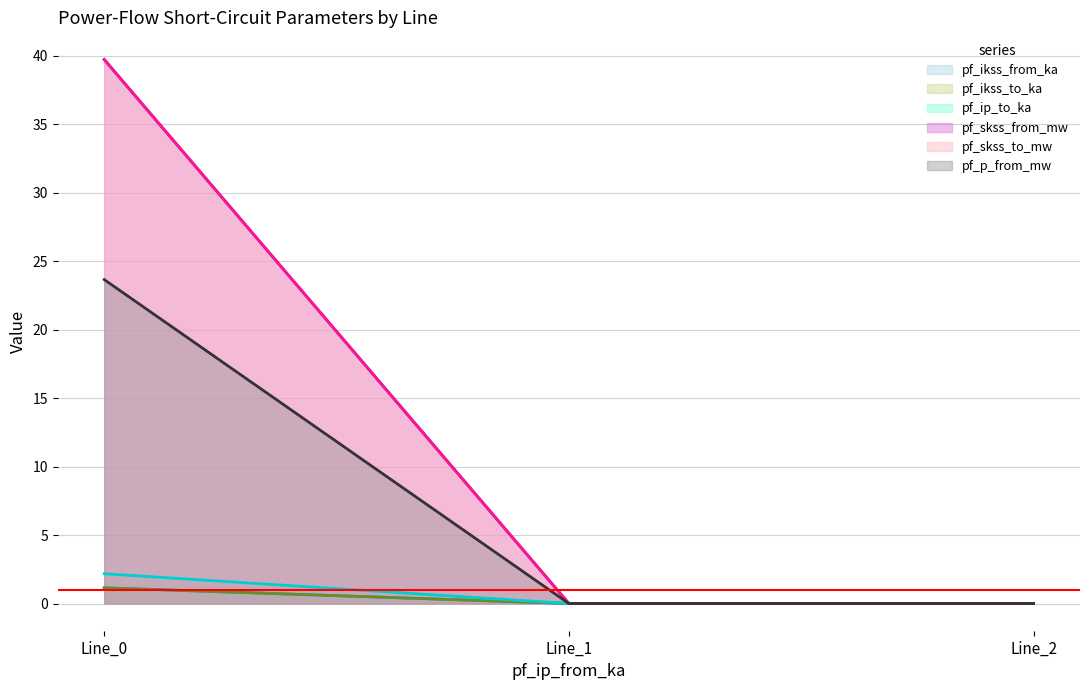

Reading left to right, extract all data points from this chart.

pf_ikss_from_ka: Line_0=1.1	Line_1=0.0	Line_2=0.0
pf_ikss_to_ka: Line_0=1.1	Line_1=0.0	Line_2=0.0
pf_ip_to_ka: Line_0=2.2	Line_1=0.0	Line_2=0.0
pf_skss_from_mw: Line_0=39.7	Line_1=0.0	Line_2=0.0
pf_skss_to_mw: Line_0=39.7	Line_1=0.0	Line_2=0.0
pf_p_from_mw: Line_0=23.6	Line_1=0.0	Line_2=0.0